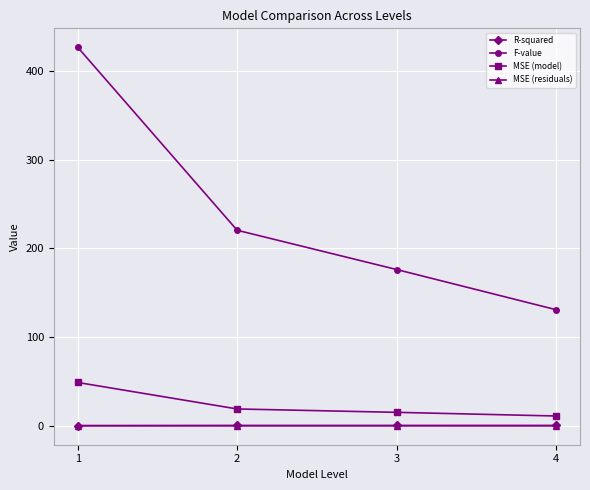

How many data points in MSE (model) are above 19?

2